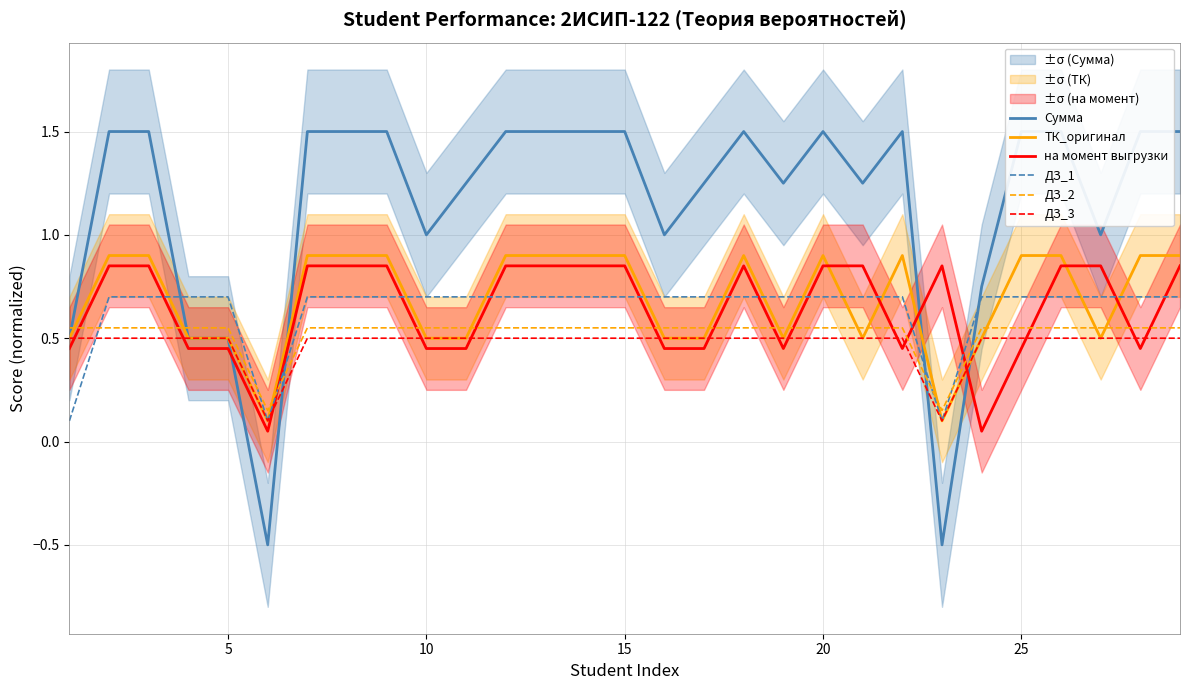

True or false: ДЗ_3 and на момент выгрузки cross at least once.

True